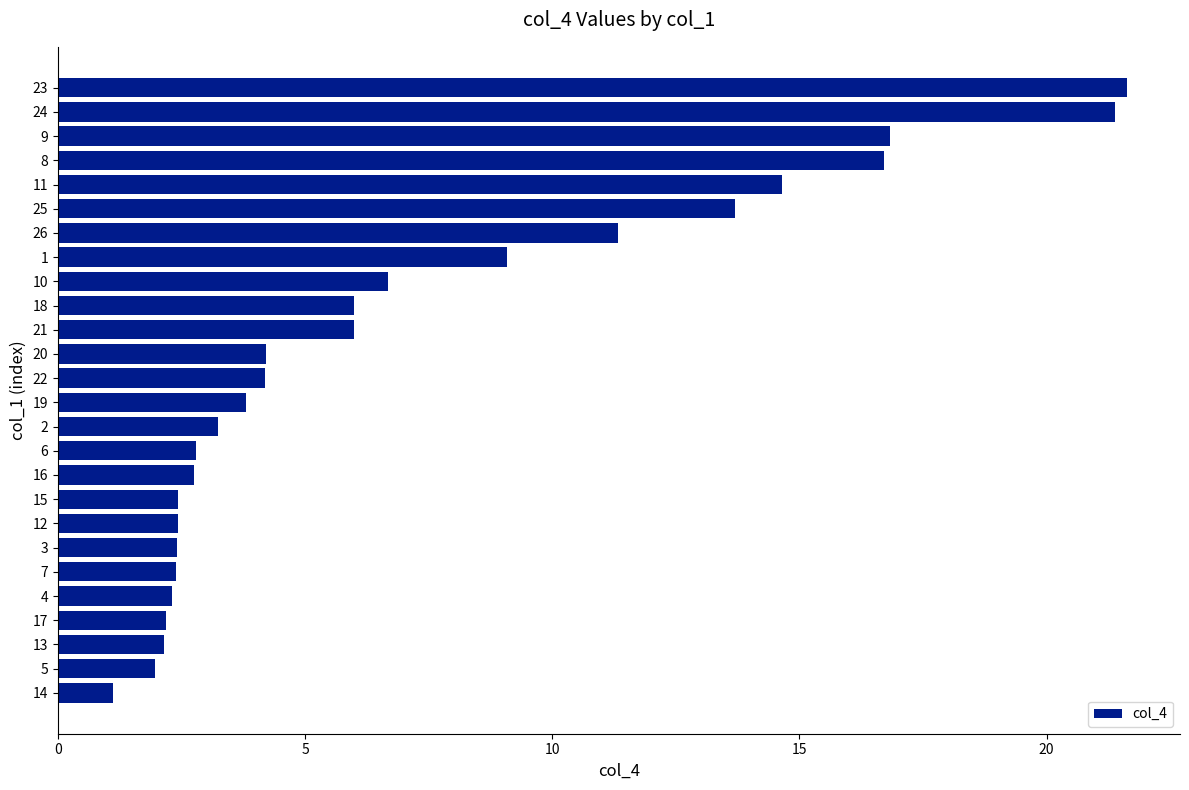

What is the sum of the values at 3 and 22?

6.6